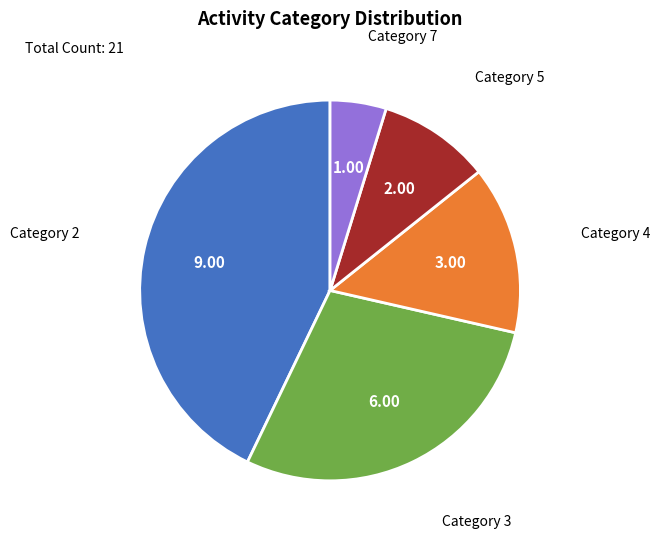

Is there any slice that represents more than half of the pie?

No